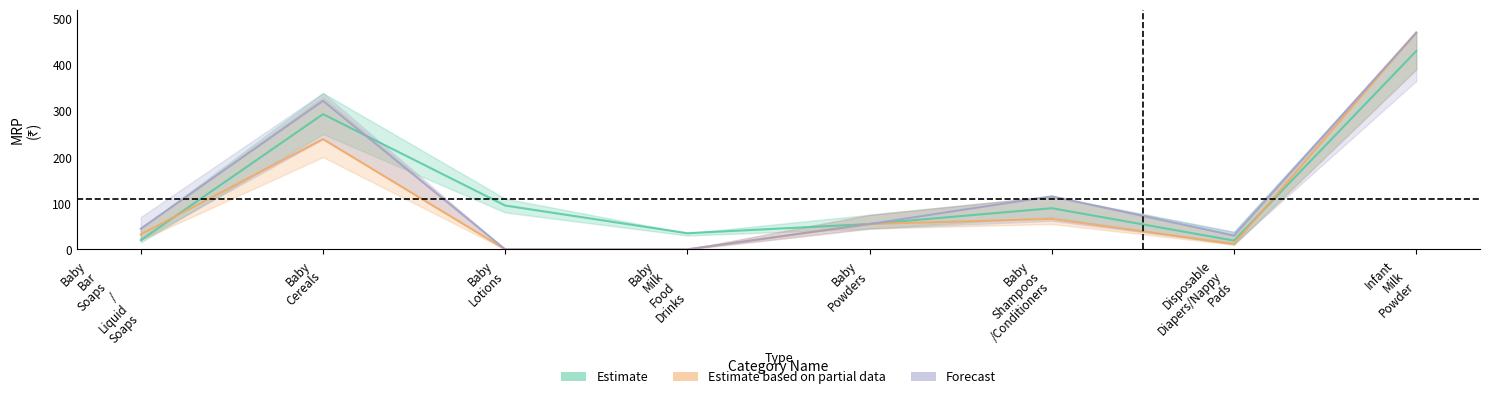

How many values in the Estimate series are below 89?

4